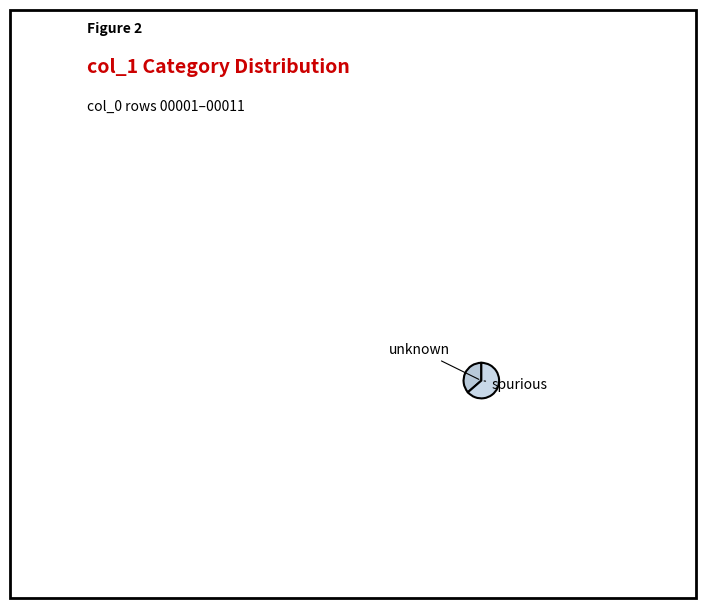

Do spurious and unknown together represent more than half of the pie?

Yes